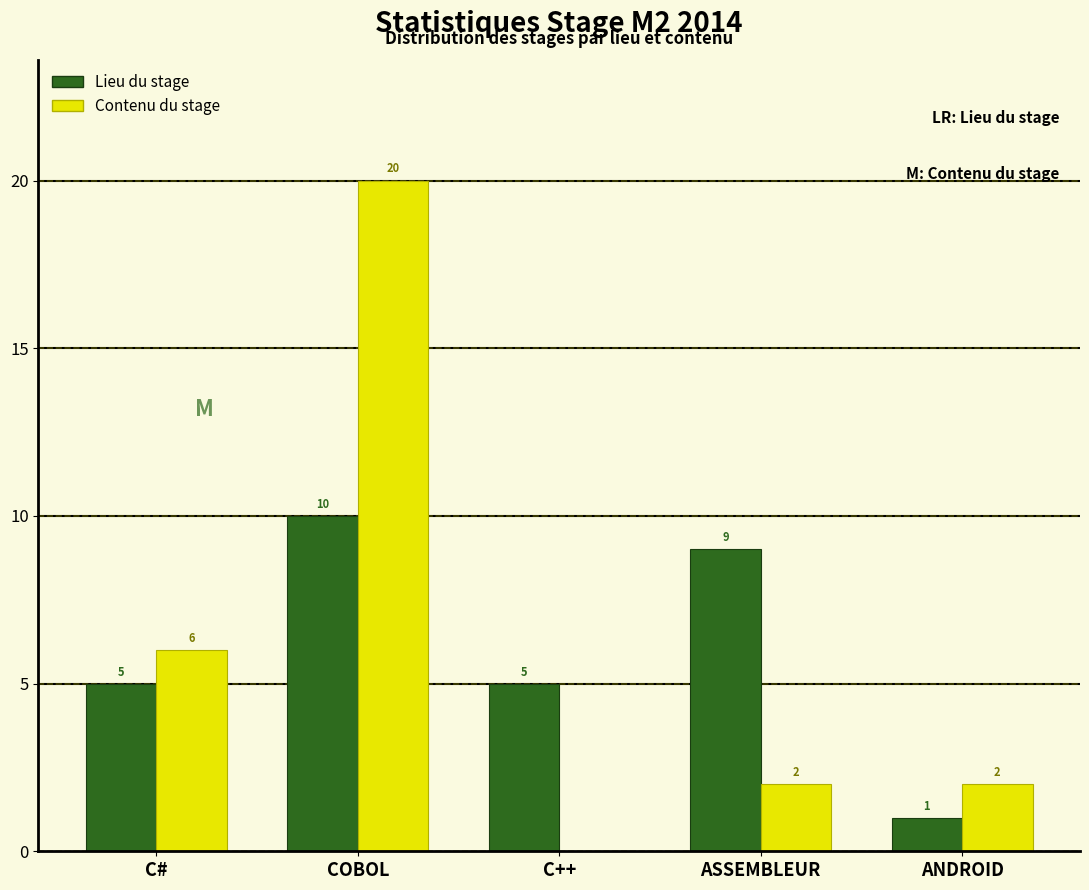

Reading left to right, list all the values displayed in this chart.

Lieu du stage: C#=5	COBOL=10	C++=5	ASSEMBLEUR=9	ANDROID=1
Contenu du stage: C#=6	COBOL=20	C++=0	ASSEMBLEUR=2	ANDROID=2